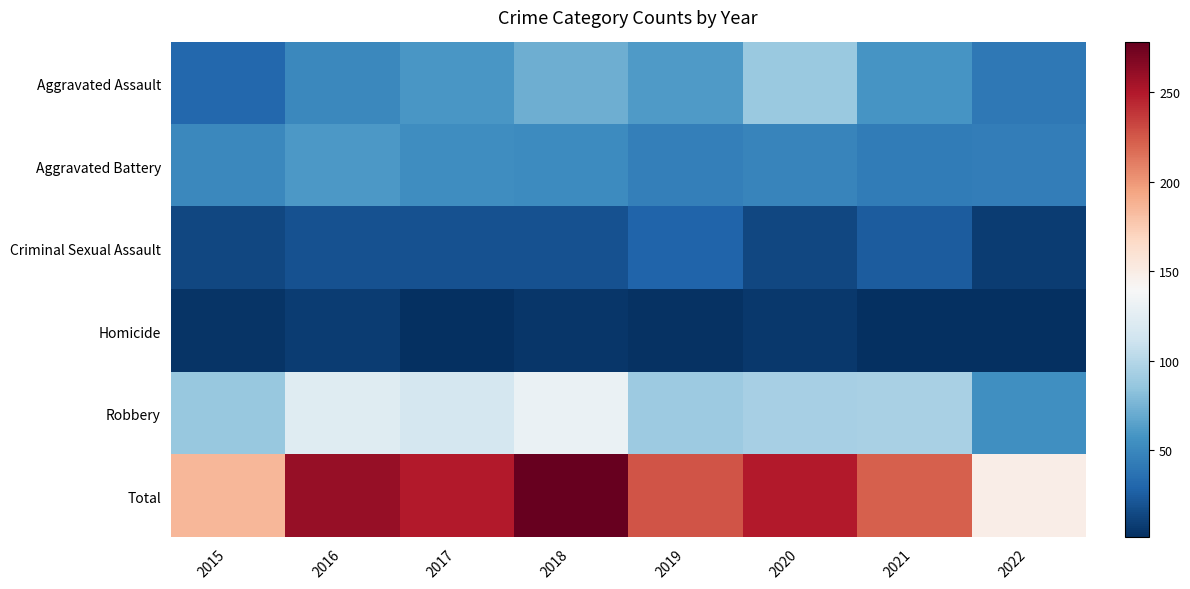

At which category is the sum across all series the highest?

2018